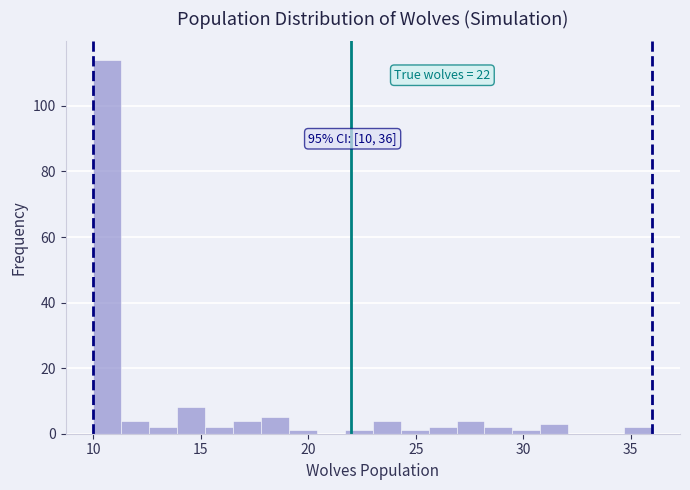

Around what value on the x-axis is the tallest bar? Give the approximate position of its centre, as read against the axis.

10.5